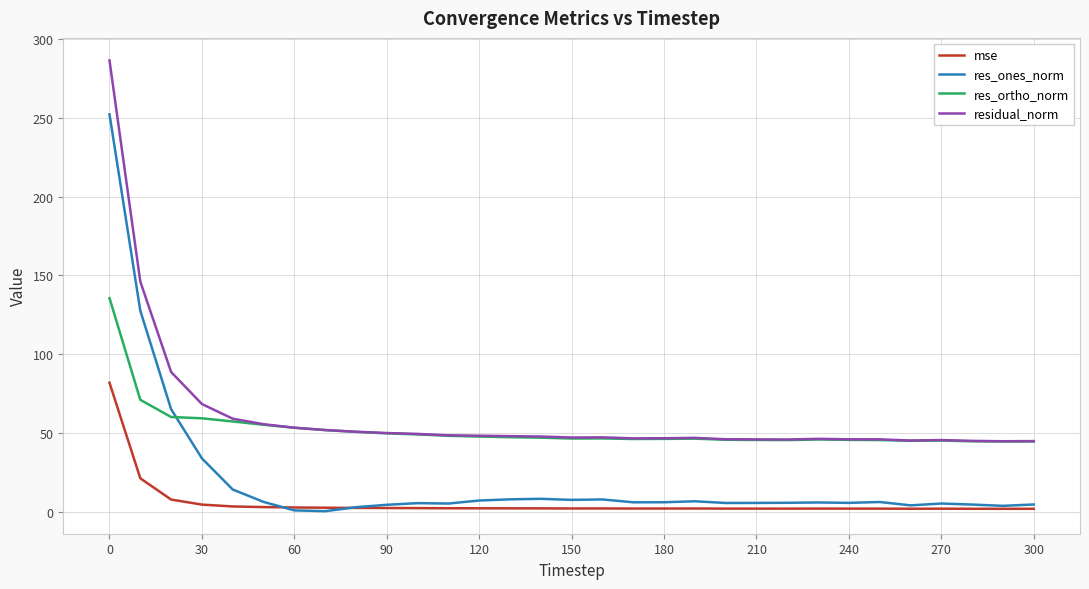

List the series in order of their peak value, lowest first.

mse, res_ortho_norm, res_ones_norm, residual_norm